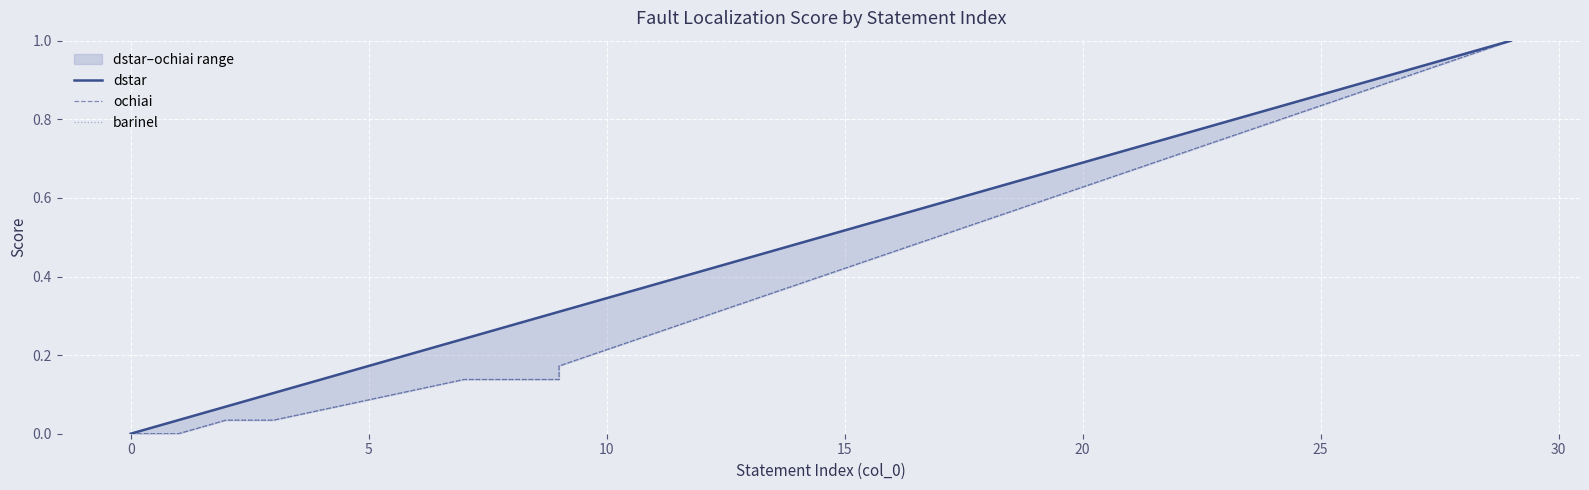

Which series changed the most between −5 and 30?

dstar